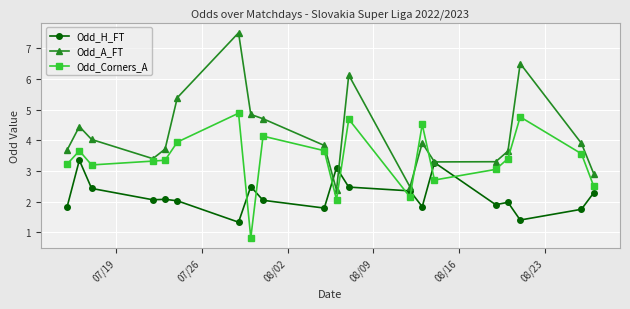

True or false: Odd_A_FT has more than 0 interior local peaks.

True